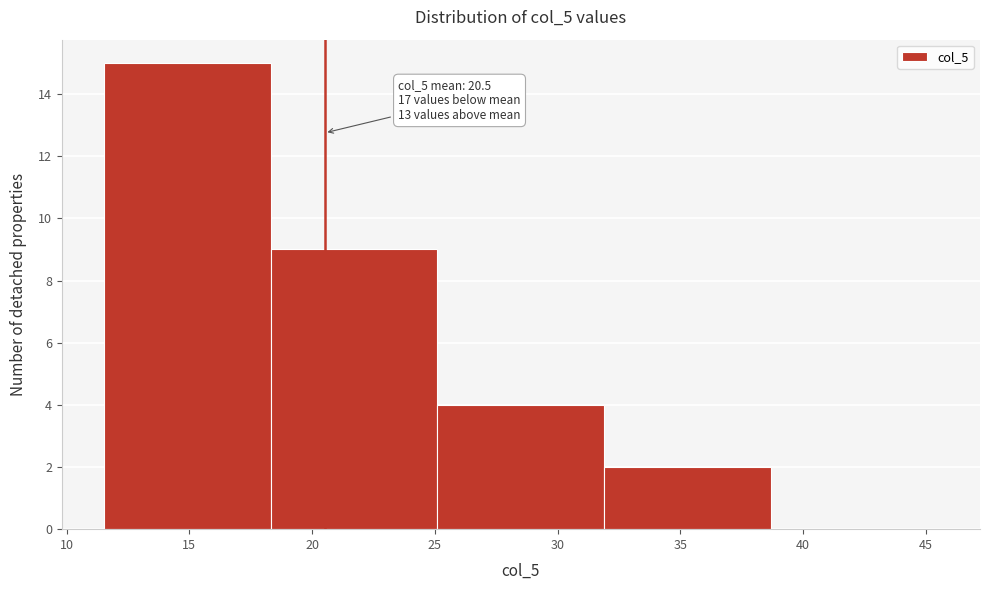

Over which range of the x-axis is the bar tallest?

11.5 to 18.5